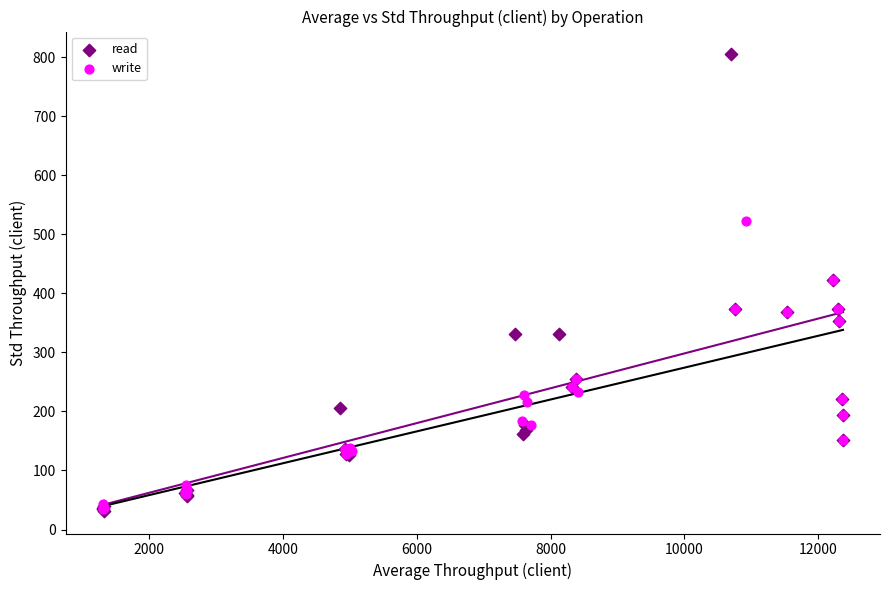

Which series has the largest Y range (max minus min)?

read